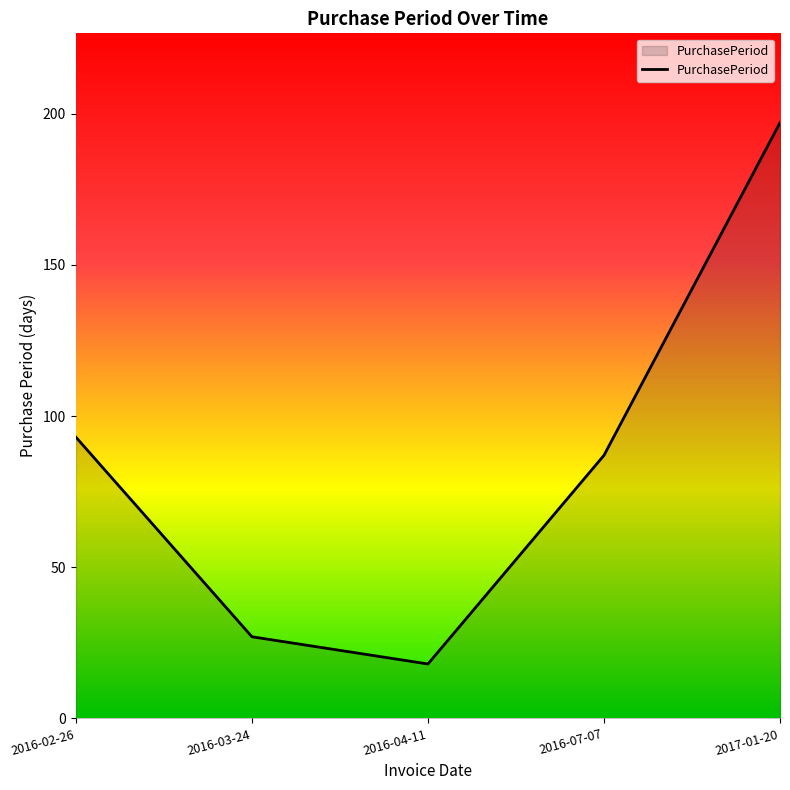

What is the difference between the maximum and minimum values?

179